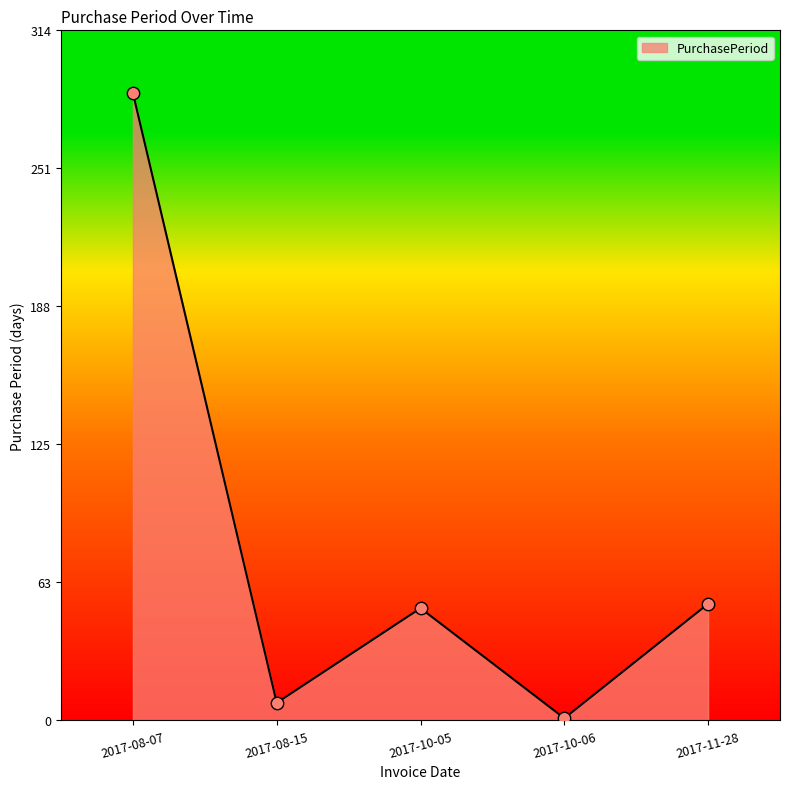

Approximately how many times larger is the value at 2017-11-28 compared to 2017-10-05?

1.0